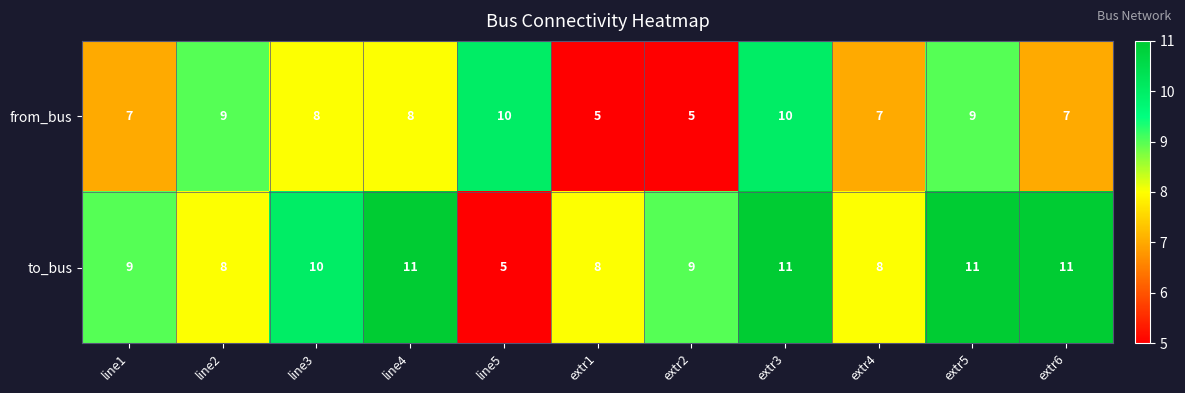

Rank the series by their maximum value, from lowest to highest.

from_bus, to_bus